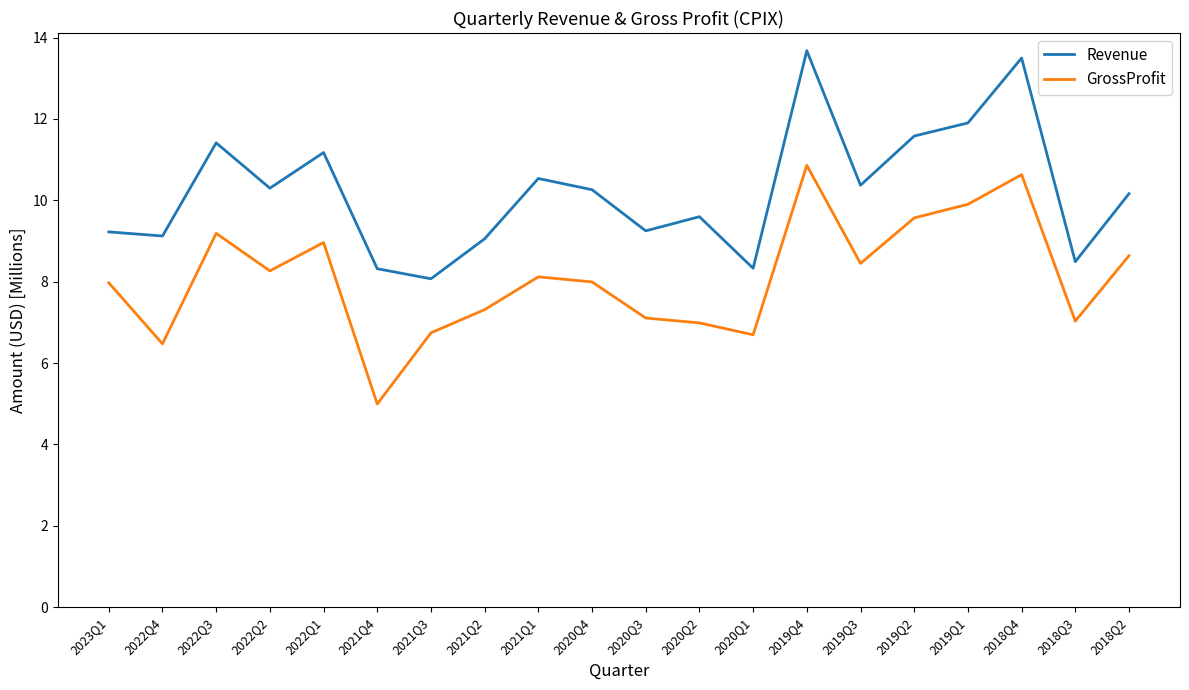

What is the approximate value of GrossProfit at 2021Q4?

5.0